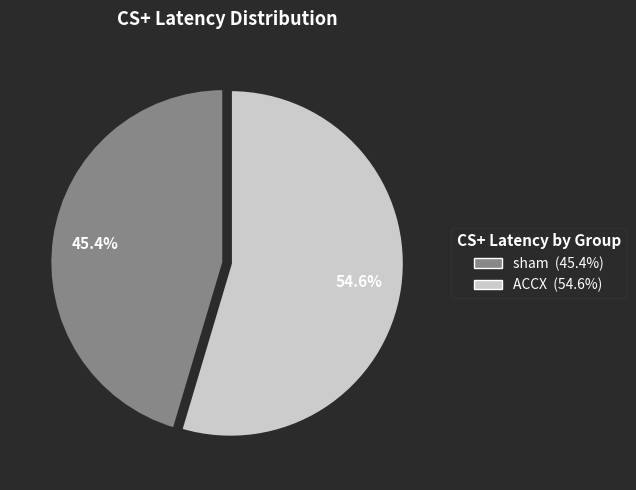

What is the ratio of the value at sham to the value at ACCX?

0.8